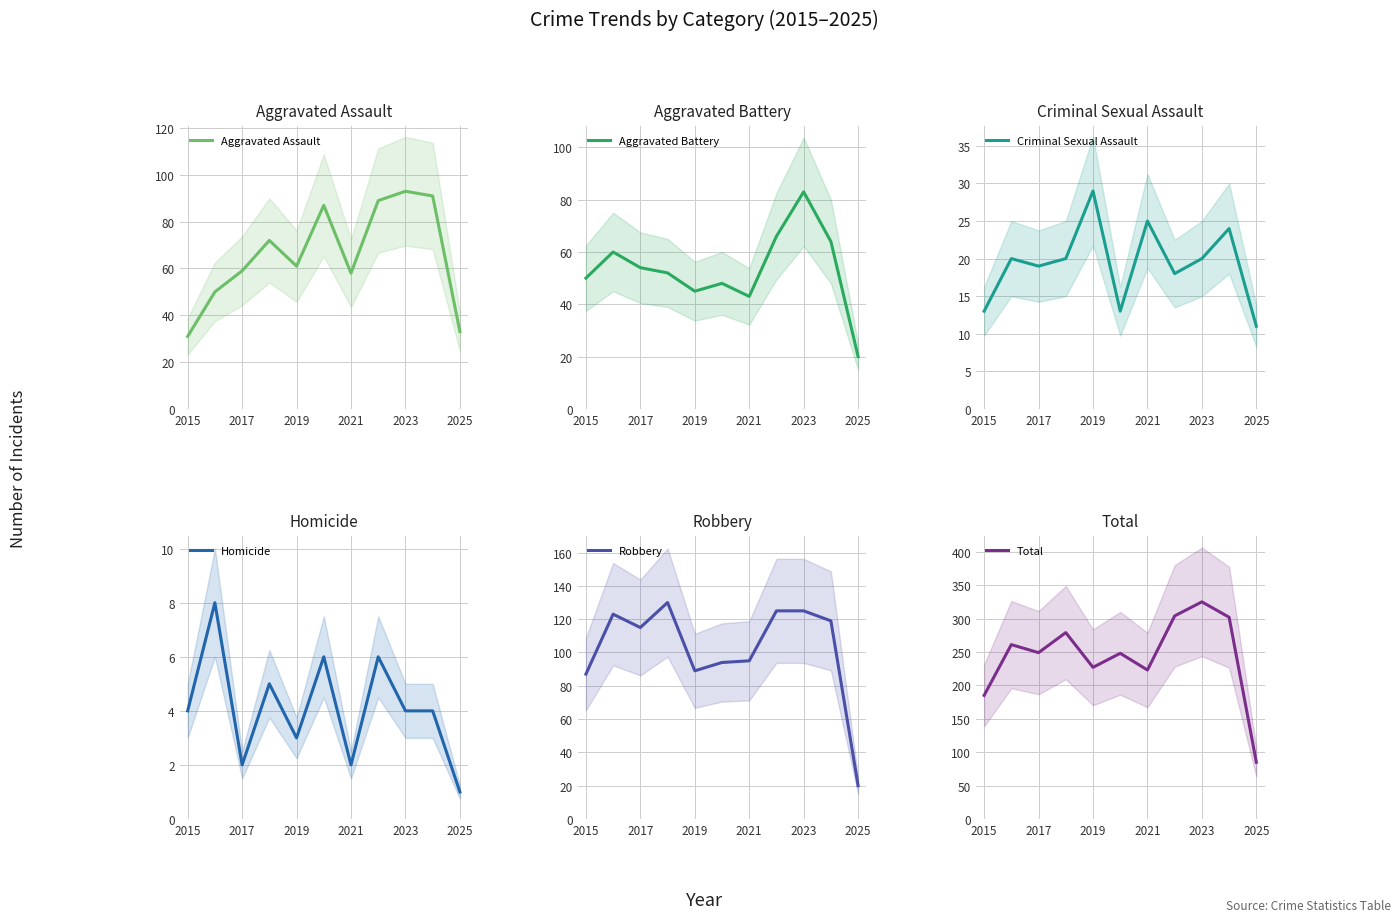

What is the maximum value for Aggravated Assault?

93